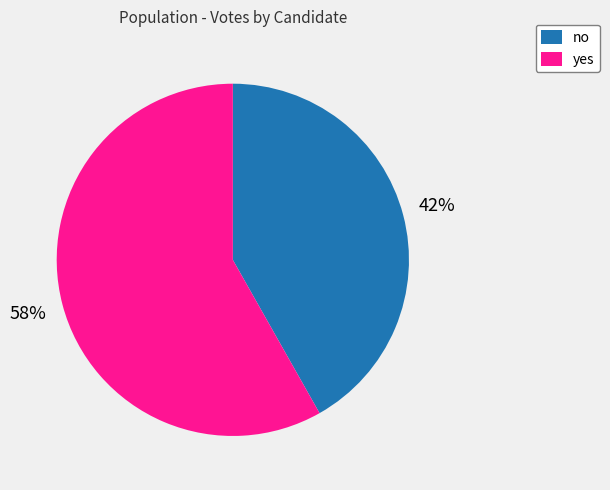

To the nearest percent, what percentage of the pie is no?

42%